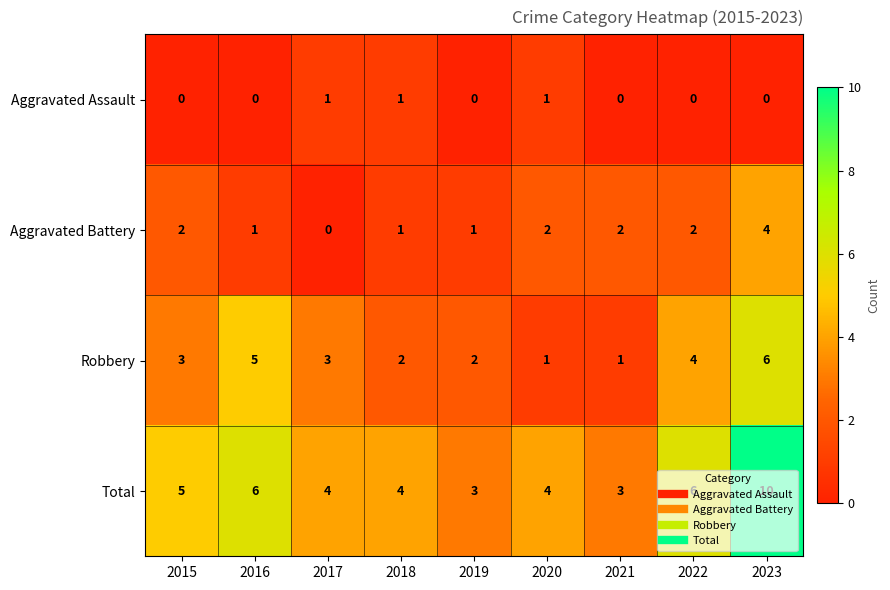

Which series has the widest spread of values?

Total